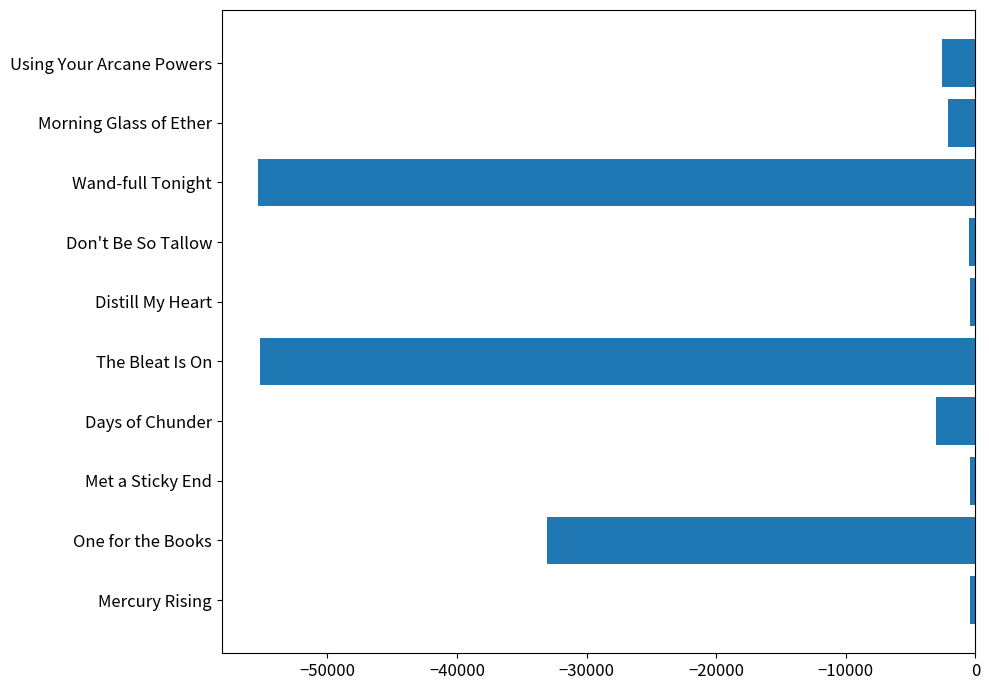

What is the difference between the maximum and minimum values?

54973.3